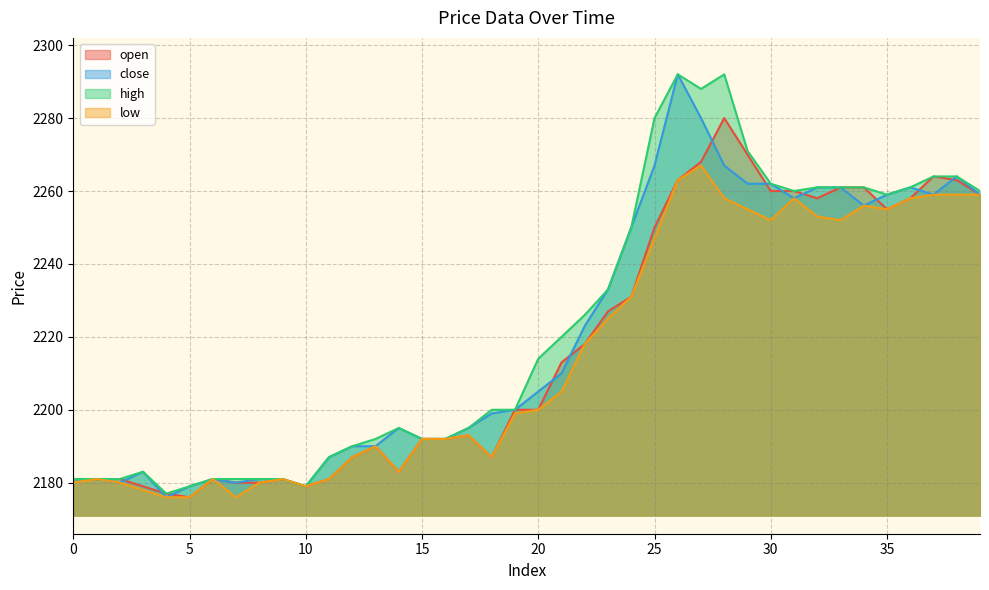

True or false: close and high cross at least once.

False